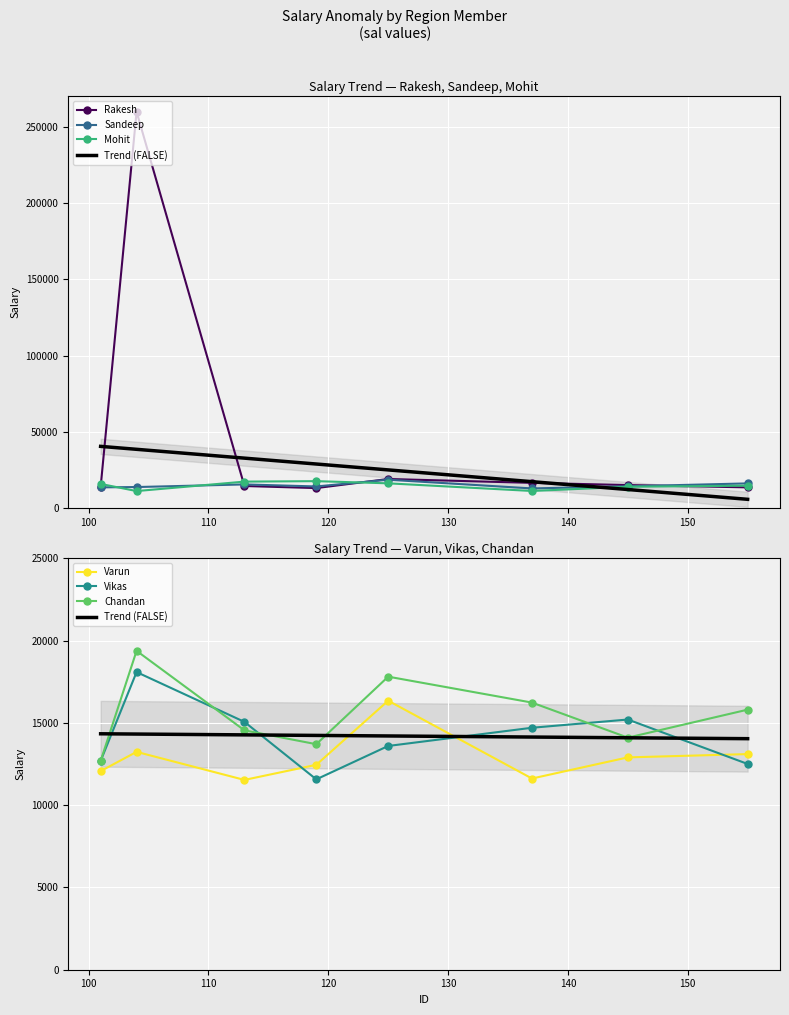

Which series ends up on top after the final intersection of Chandan and Vikas?

Chandan